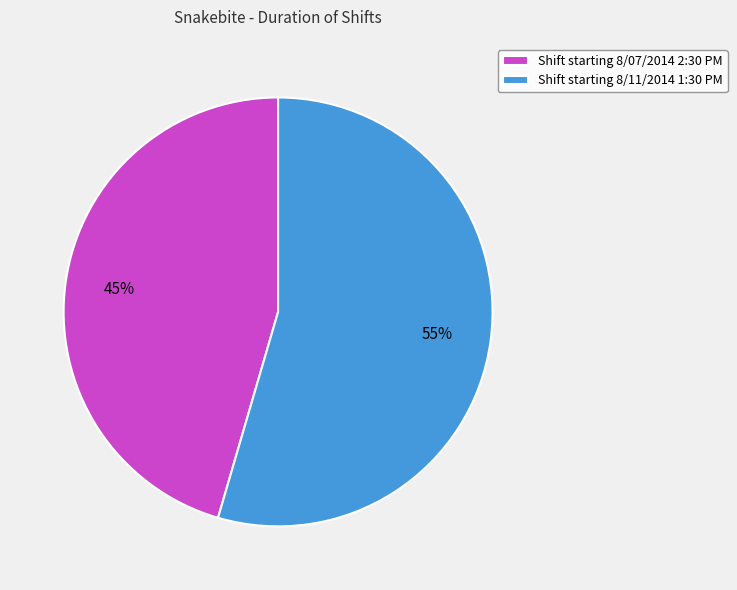

Which slice is the smallest?

Shift starting 8/07/2014 2:30 PM